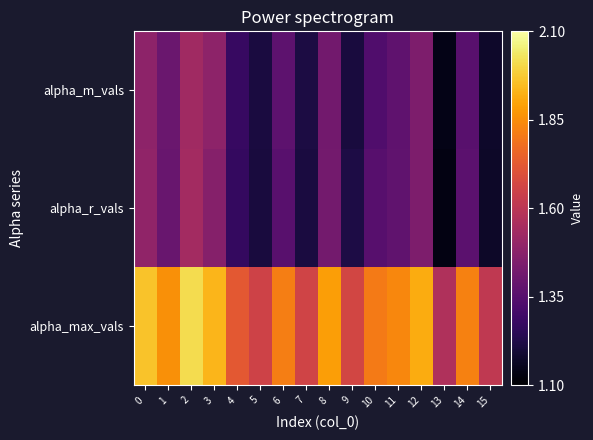

Reading left to right, what are all the values shown in this chart?

alpha_max_vals: 0=2.0	1=1.9	2=2.0	3=1.9	4=1.7	5=1.7	6=1.8	7=1.7	8=1.9	9=1.7	10=1.8	11=1.8	12=1.9	13=1.6	14=1.8	15=1.6
alpha_r_vals: 0=1.5	1=1.4	2=1.5	3=1.5	4=1.3	5=1.2	6=1.4	7=1.2	8=1.4	9=1.2	10=1.4	11=1.4	12=1.4	13=1.1	14=1.4	15=1.2
alpha_m_vals: 0=1.5	1=1.4	2=1.5	3=1.5	4=1.3	5=1.2	6=1.4	7=1.2	8=1.4	9=1.2	10=1.3	11=1.4	12=1.4	13=1.1	14=1.4	15=1.2